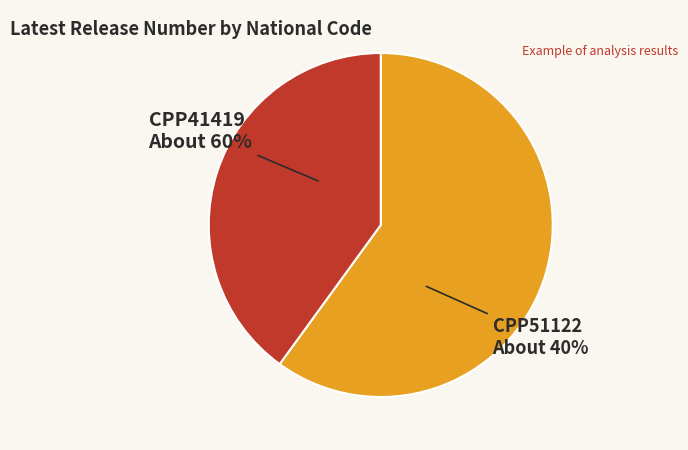

Which slice is the smallest?

CPP51122